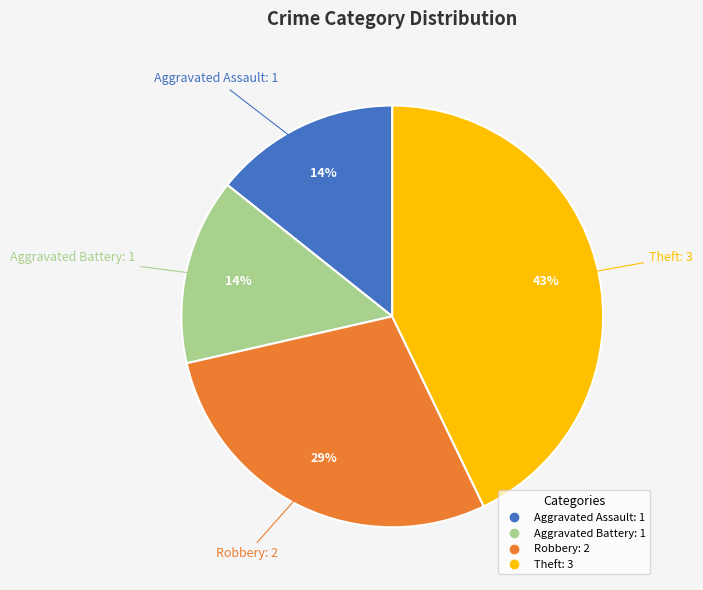

Is there any slice that represents more than half of the pie?

No